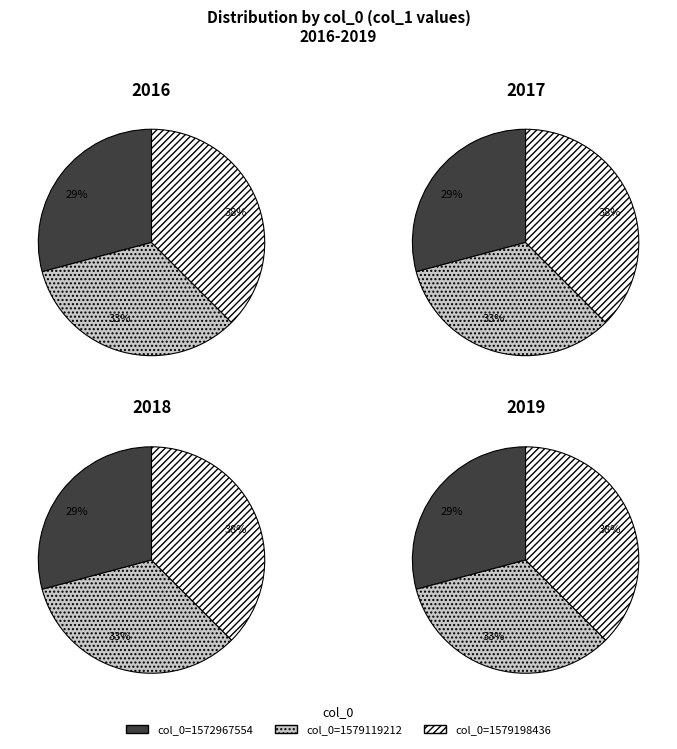

Which category has the smallest portion of the pie?

1572967554